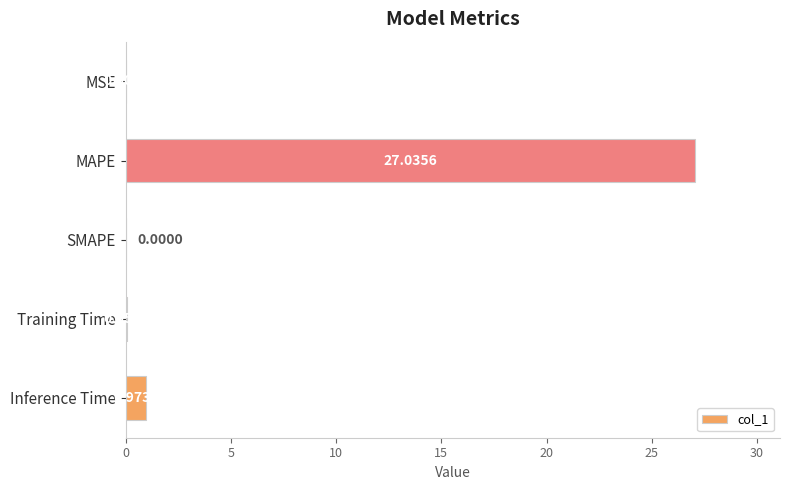

Are the bars horizontal?

Yes